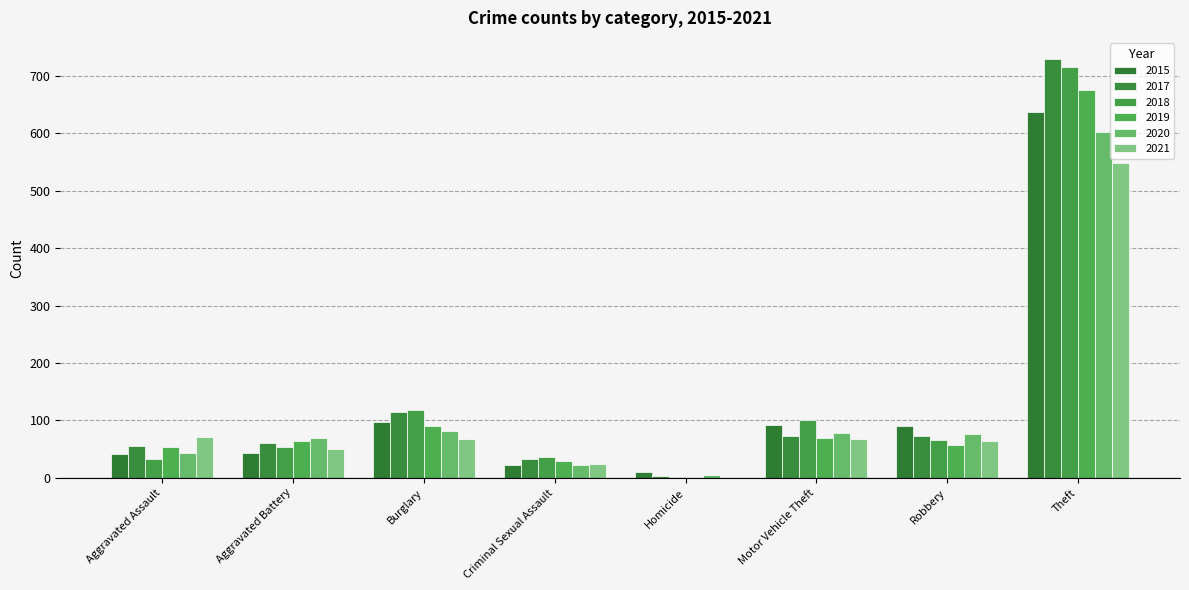

Which series has the widest spread of values?

2017